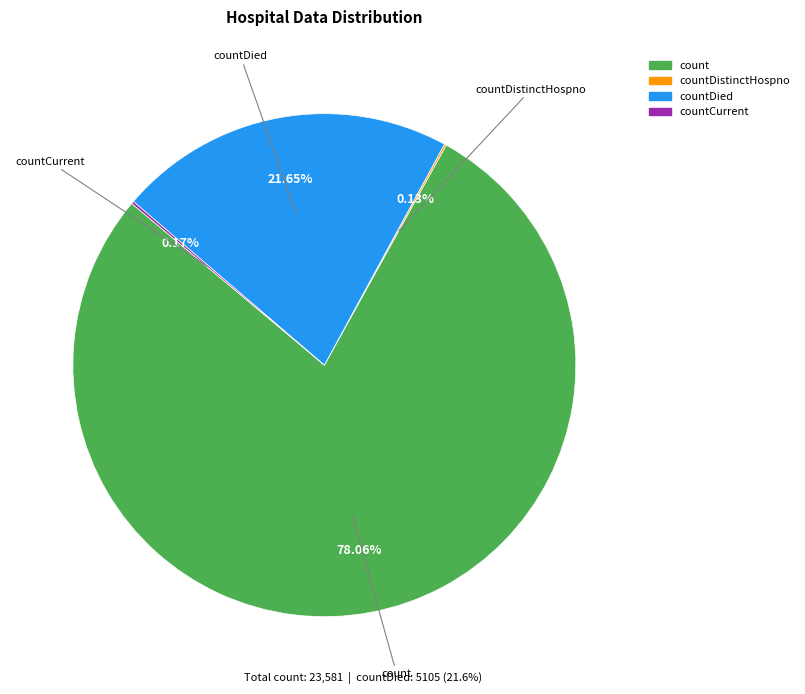

Is there a majority slice in this chart?

Yes